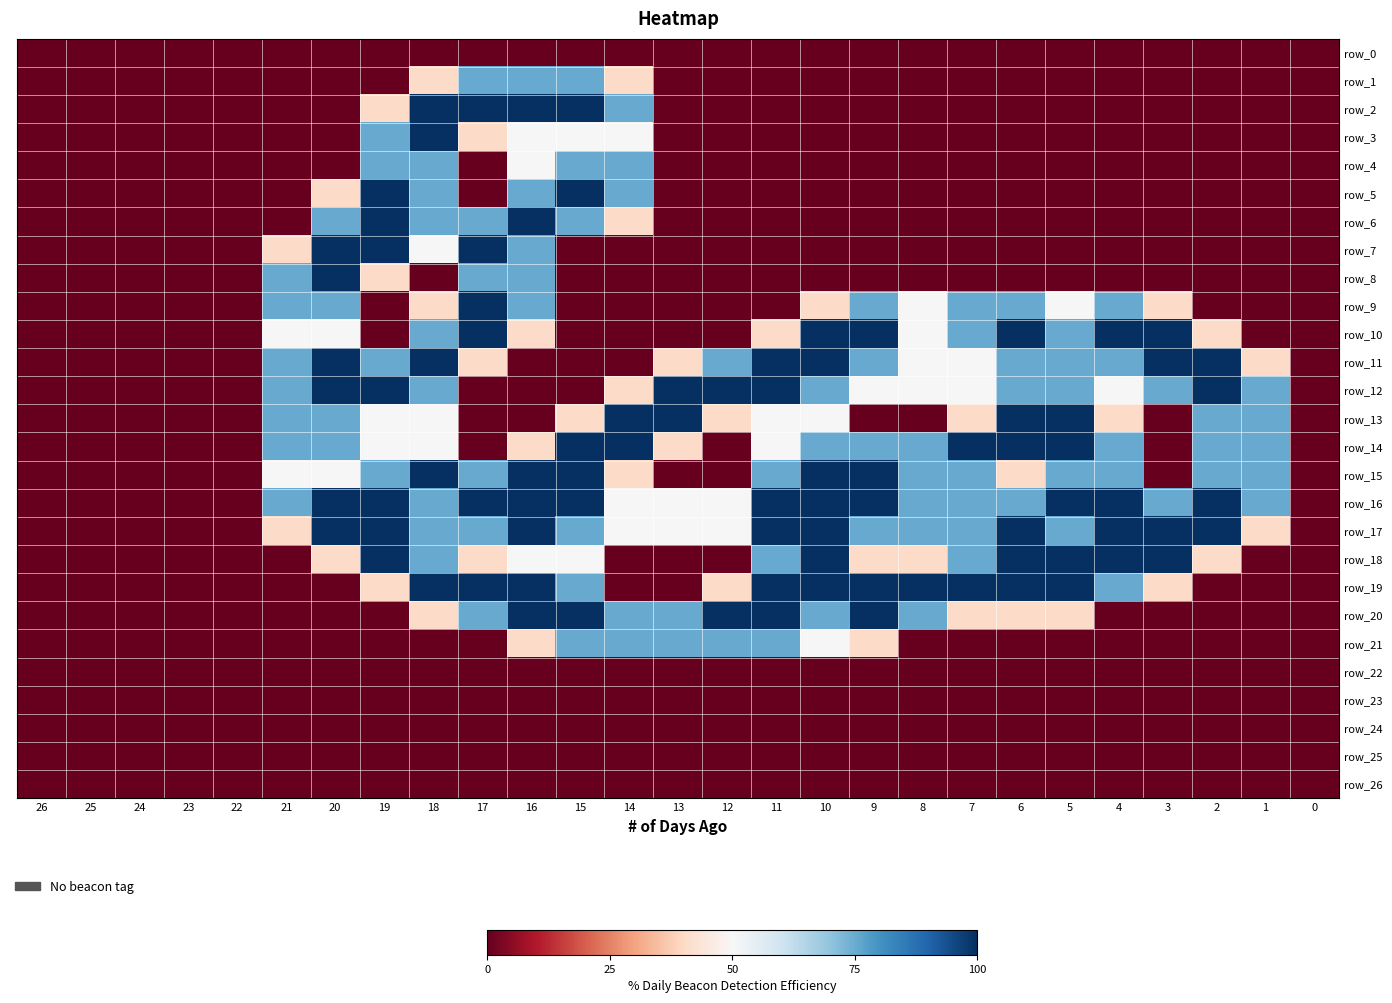

What is the approximate value of row_12 at 2?

2.0